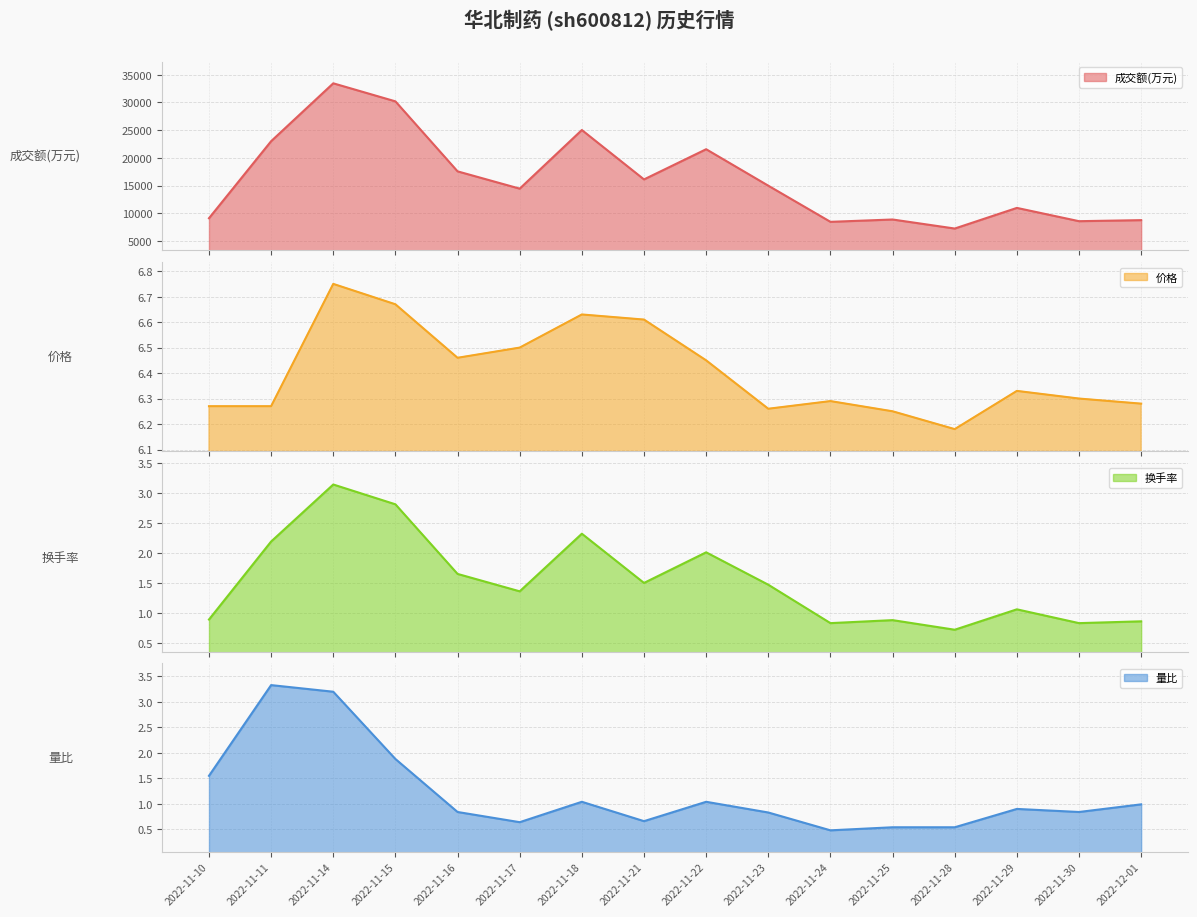

True or false: 价格 and 换手率 intersect in this chart.

False